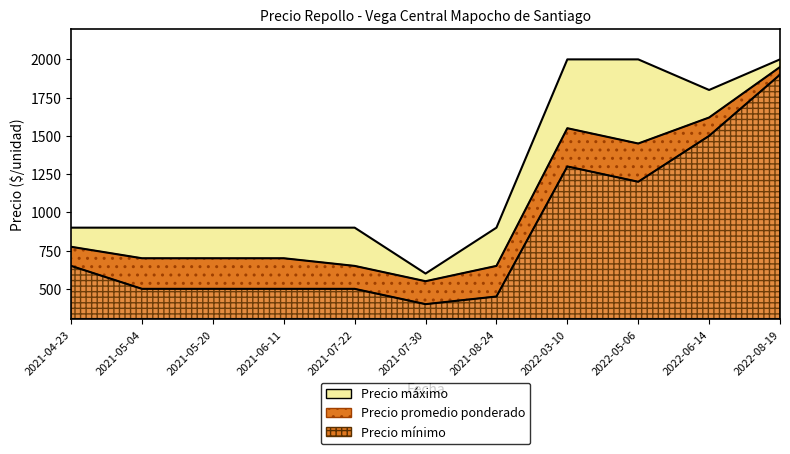

True or false: Precio maximo and Precio minimo intersect in this chart.

False